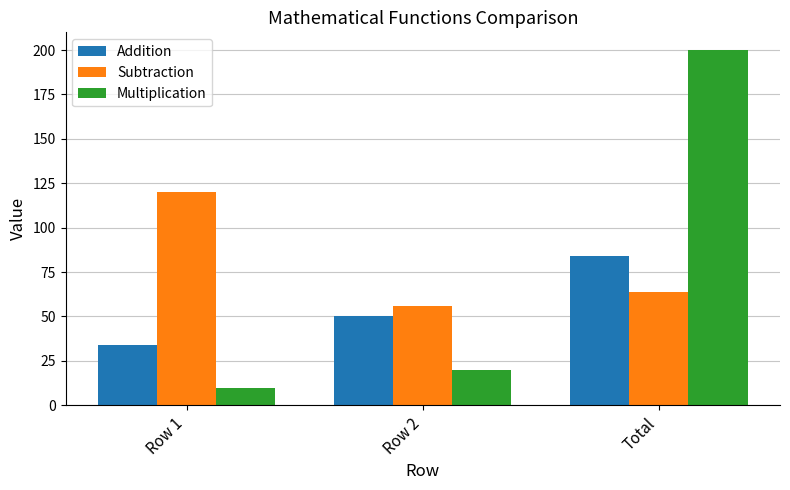

Which series has the largest range (max minus min)?

Multiplication